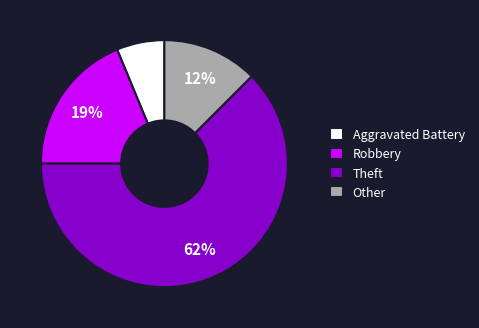

What percentage is the Aggravated Battery slice, to the nearest percent?

6%